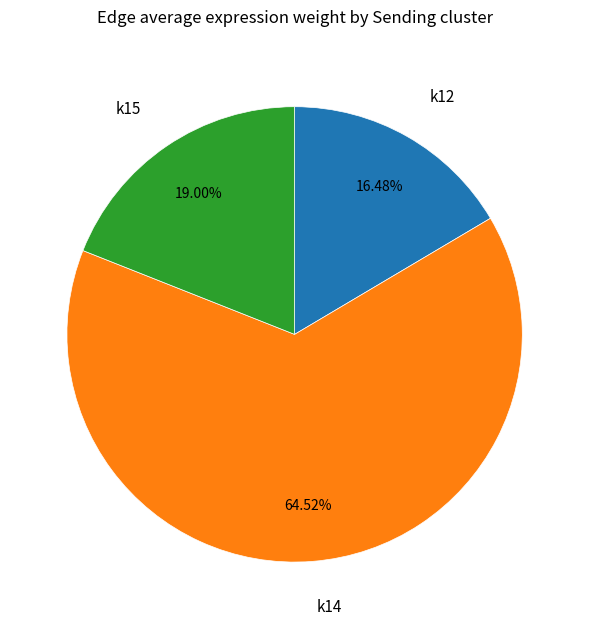

Is there any slice that represents more than half of the pie?

Yes